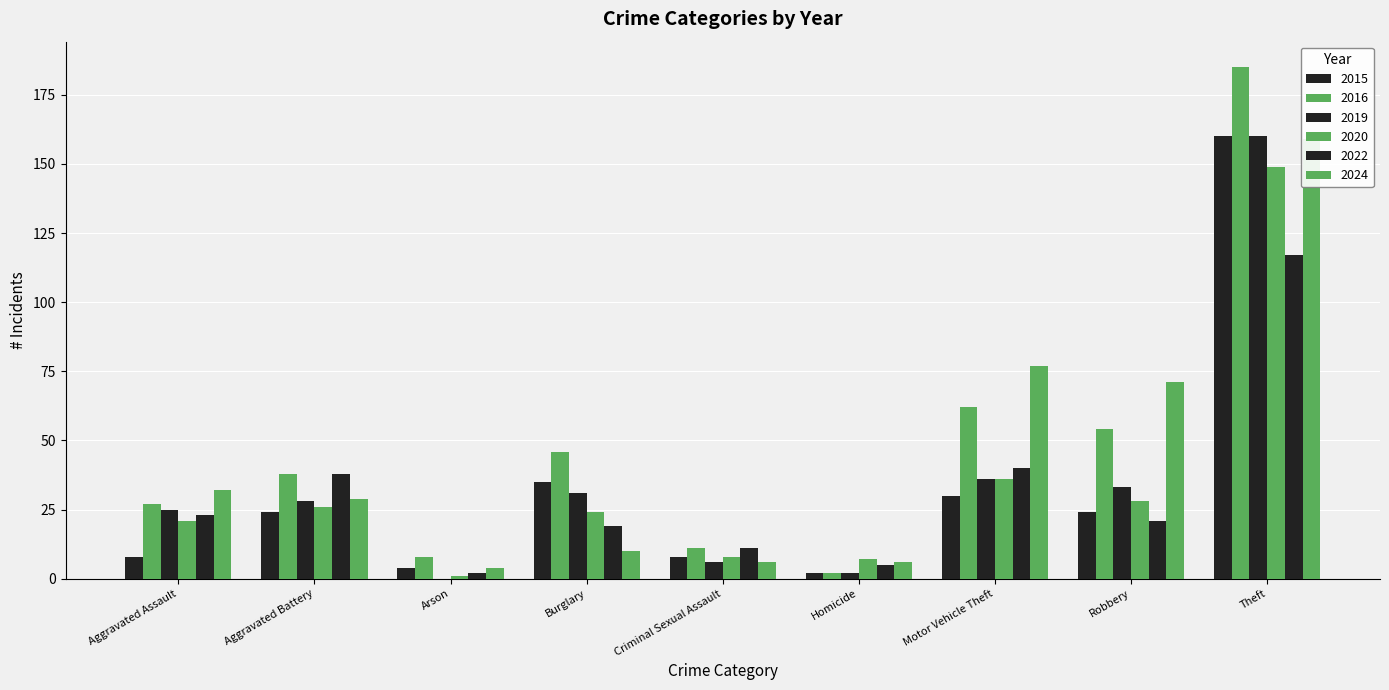

Are the bars grouped side by side (vs. stacked)?

Yes